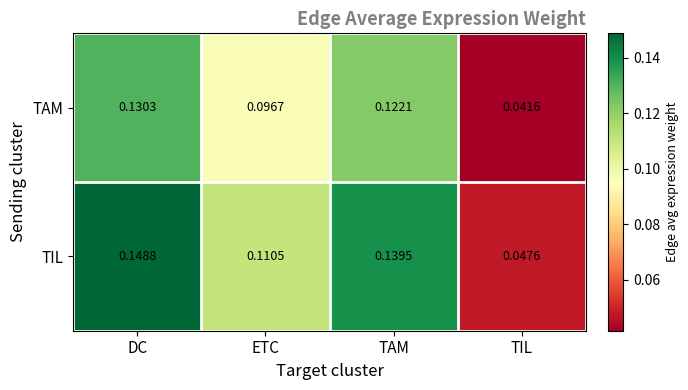

Which category has the lowest value in the TIL series?

TIL